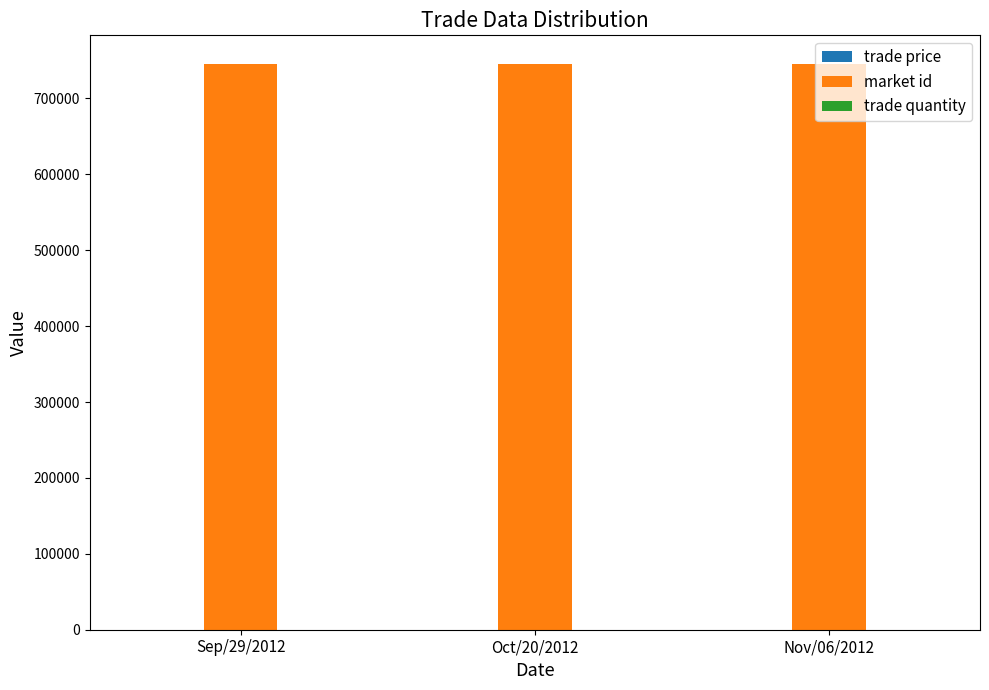

What is the greatest value displayed?

745843